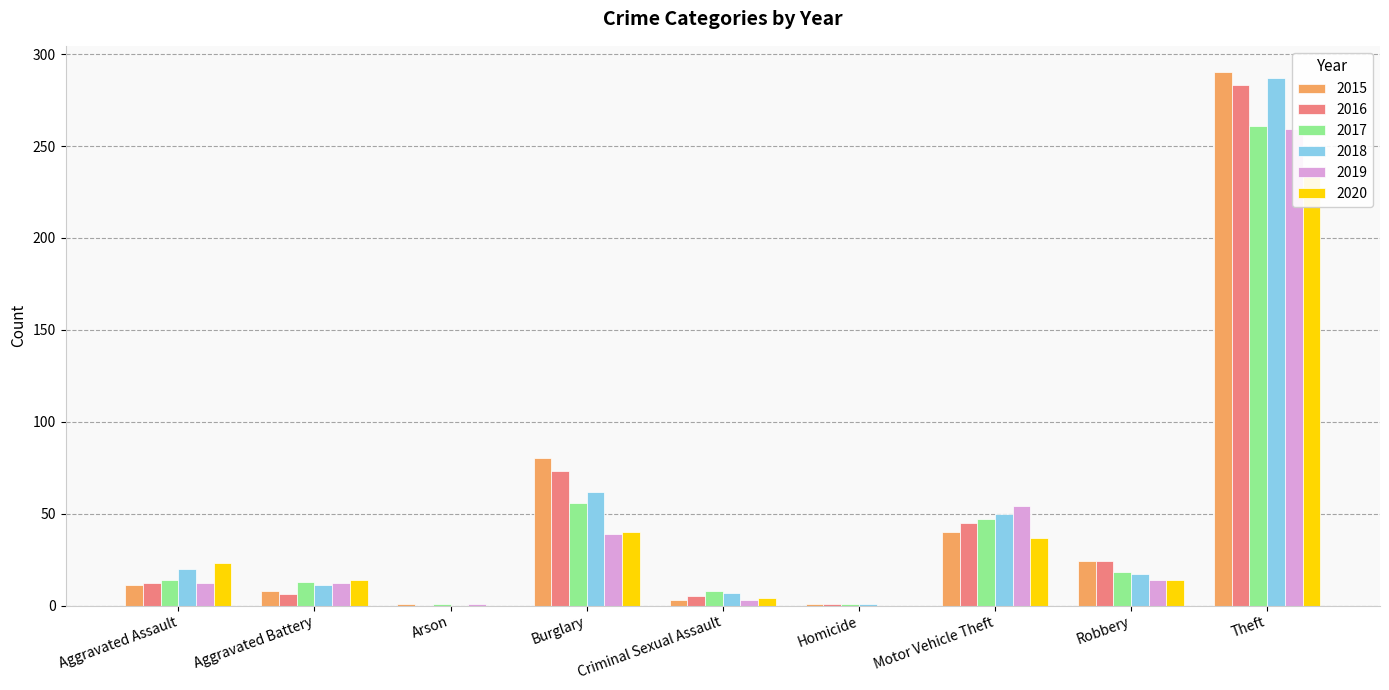

Between Aggravated Battery and Homicide, which is larger?

Aggravated Battery